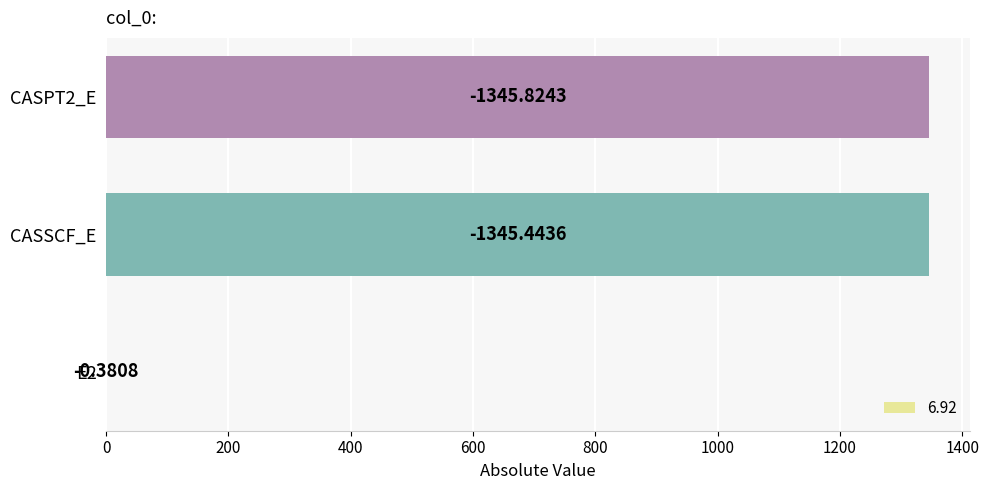

Which label corresponds to the smallest value in the chart?

E2